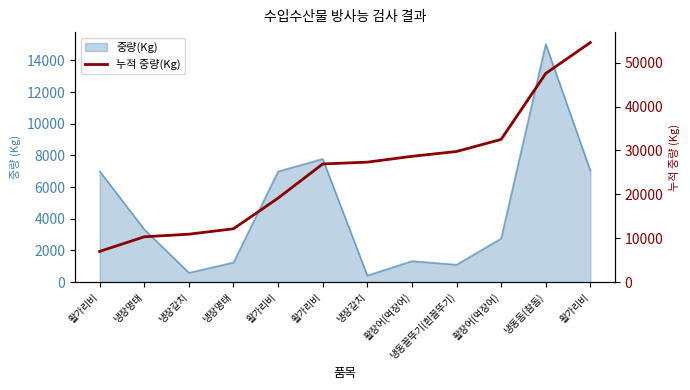

True or false: the data shows 17986 at 냉장명태.

False